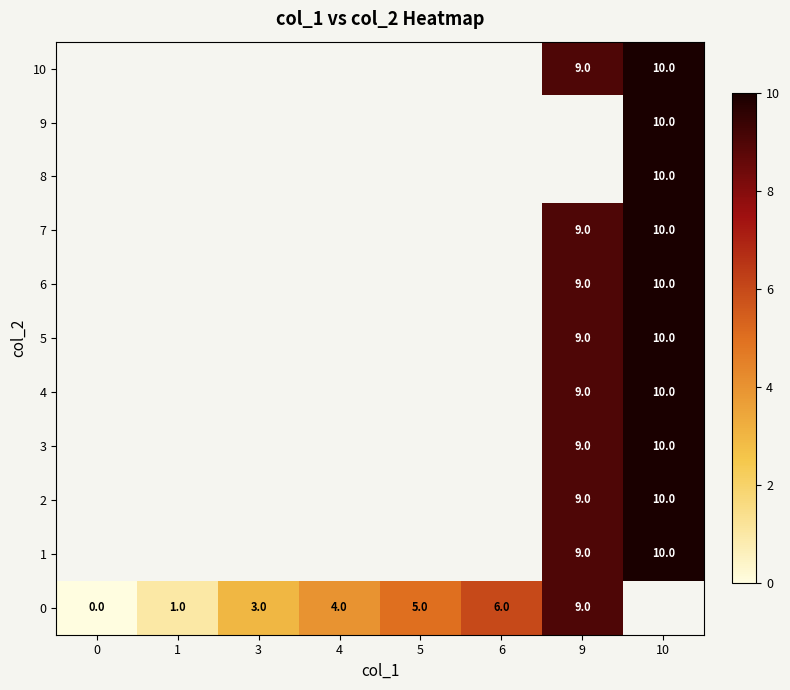

True or false: 8 has a value of 6 at 10.

False